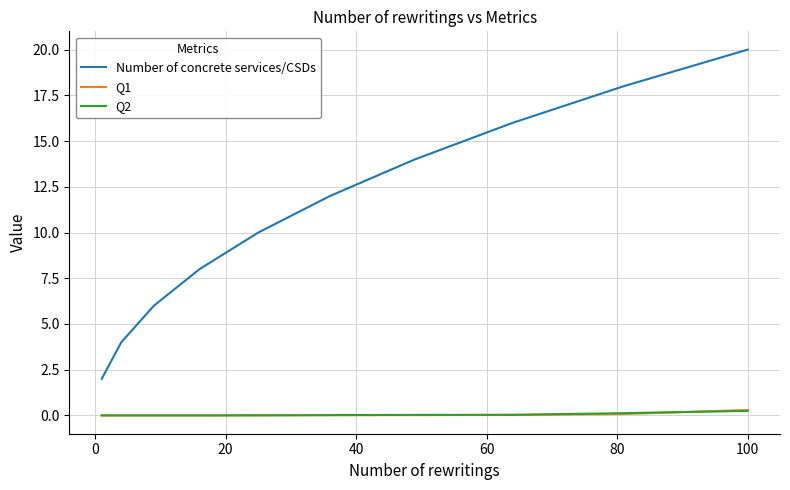

Which series has the largest total across all categories?

Number of concrete services/CSDs